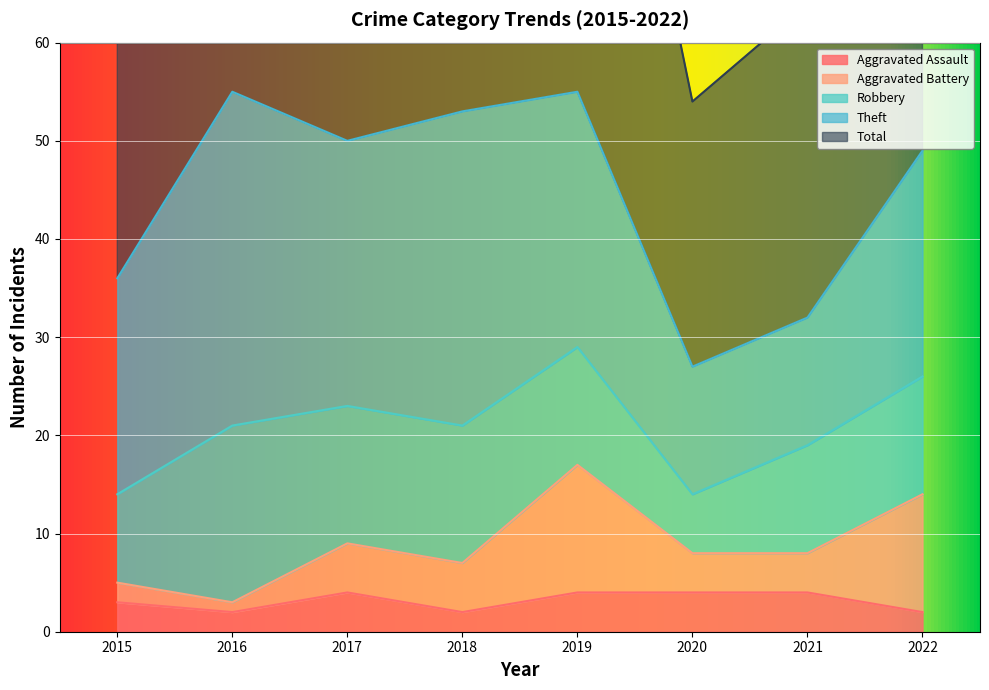

What is the maximum value for Robbery?

18